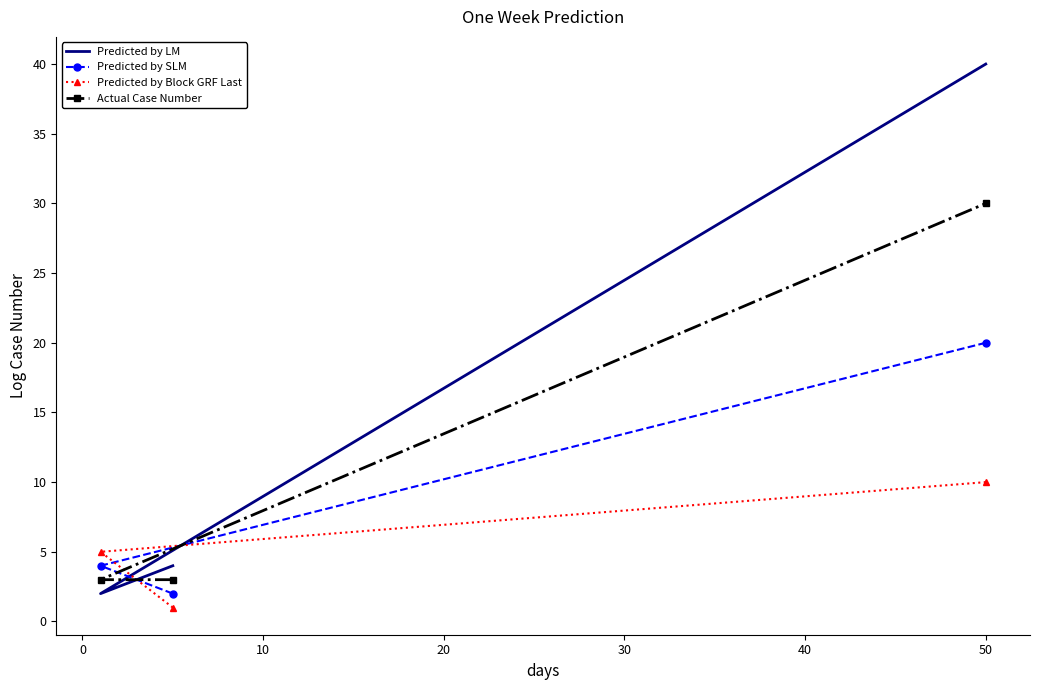

What is the sum of all Actual Case Number values?

36